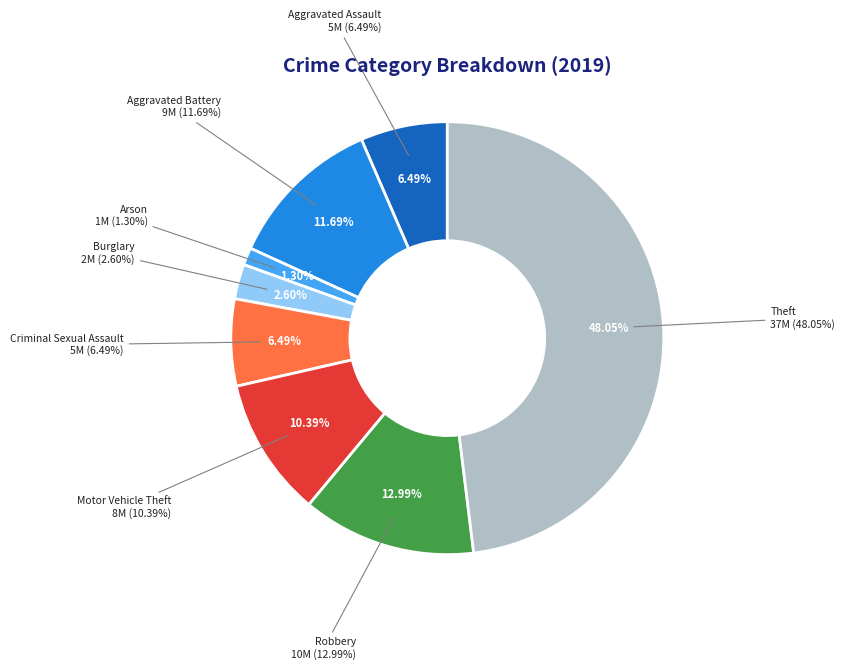

Combined, do Motor Vehicle Theft and Burglary account for over 50%?

No